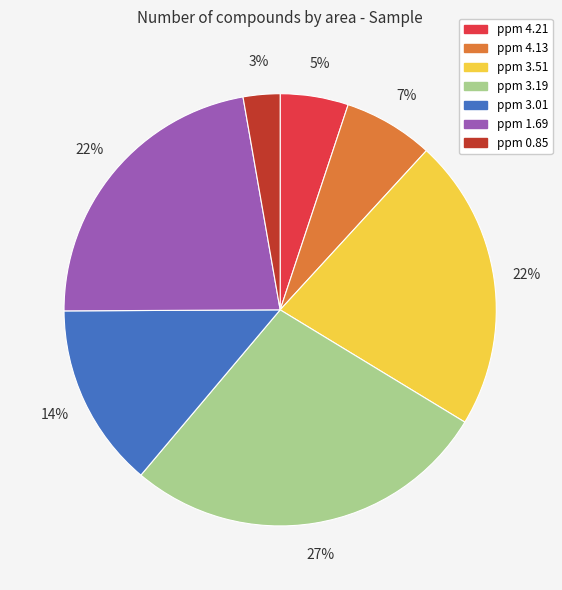

Is there a majority slice in this chart?

No